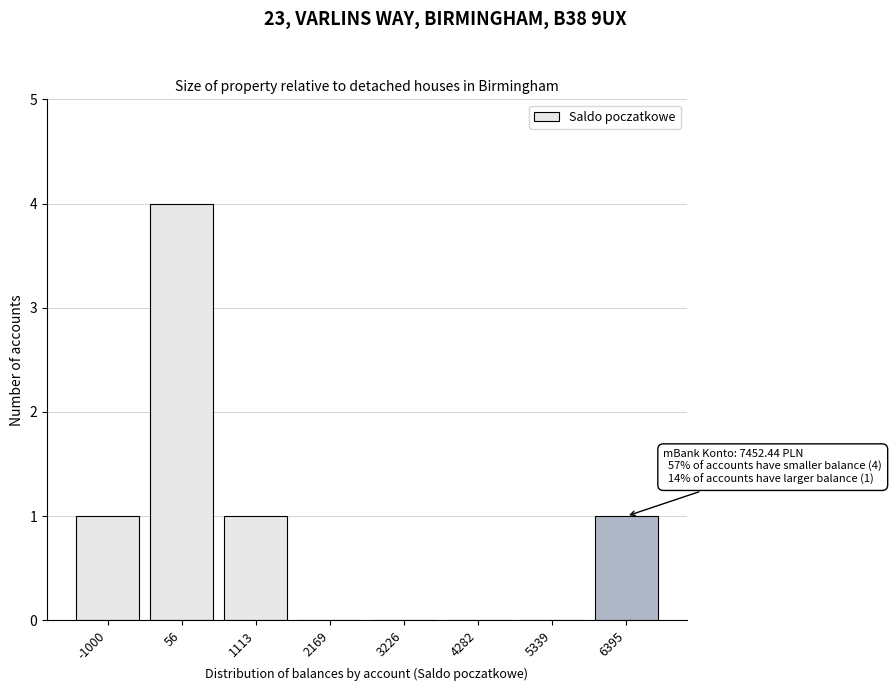

Reading right to left, list all the values displayed in this chart.

6395=1	5339=0	4282=0	3226=0	2169=0	1113=1	56=4	-1000=1